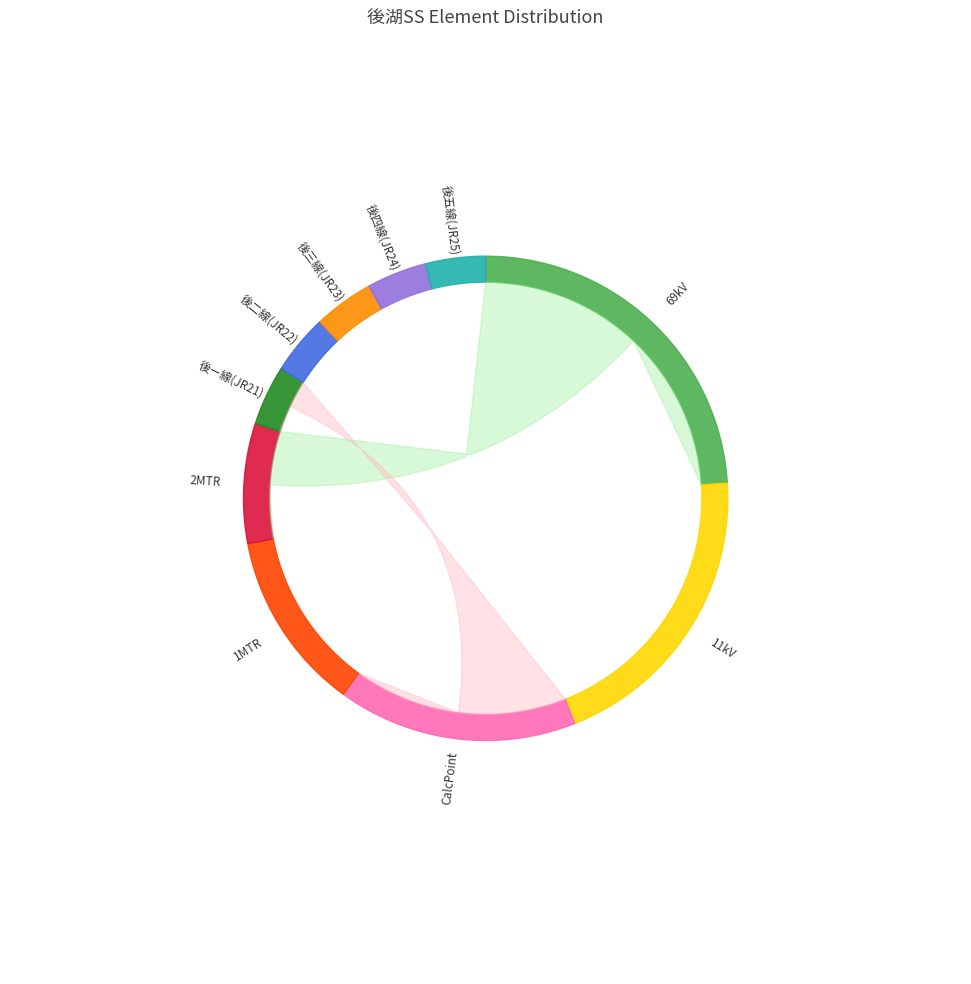

How many slices are in this pie chart?

10